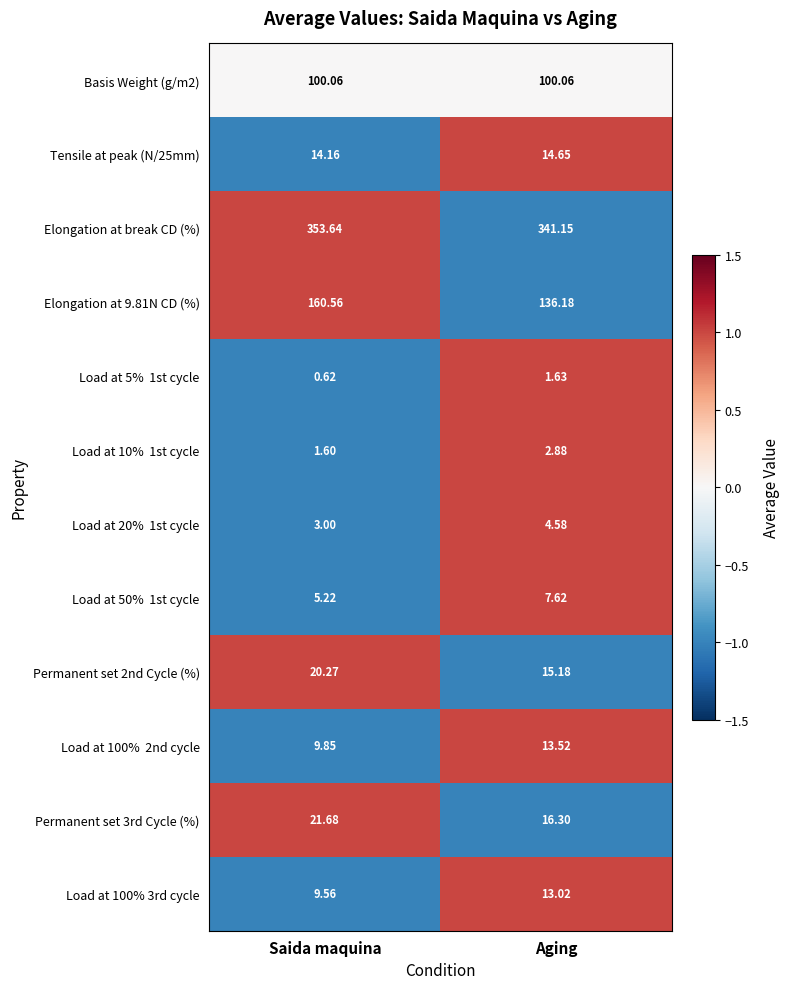

Where does the Elongation at 9.81N CD (%) series first go above 160?

Saida maquina